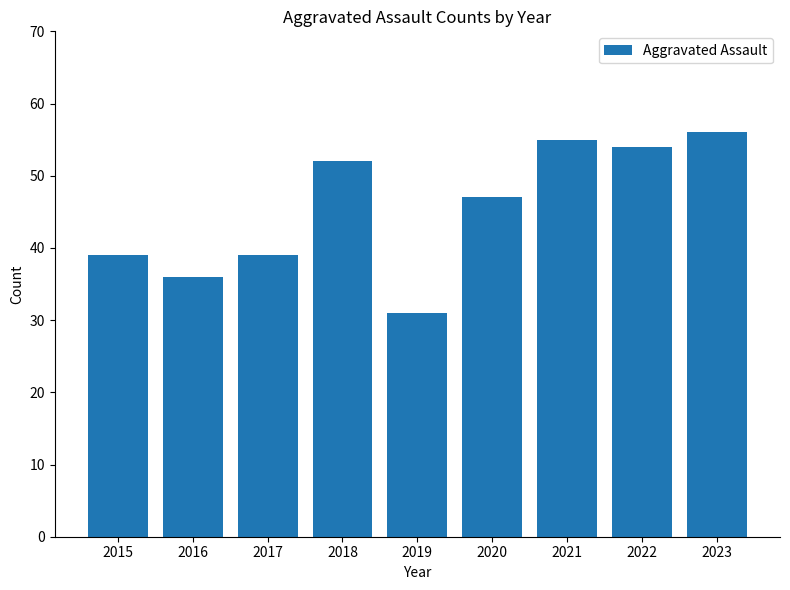

Is it true that the value at 2022 is 84?

False